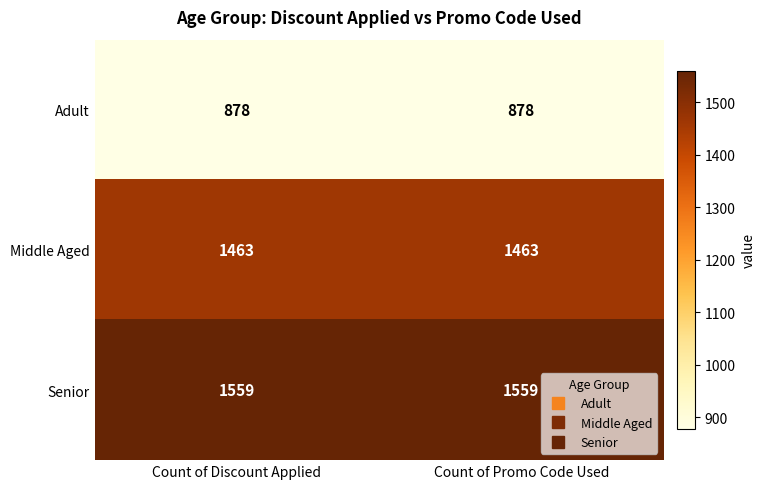

At Count of Discount Applied, list the series in order from smallest to largest.

Adult, Middle Aged, Senior